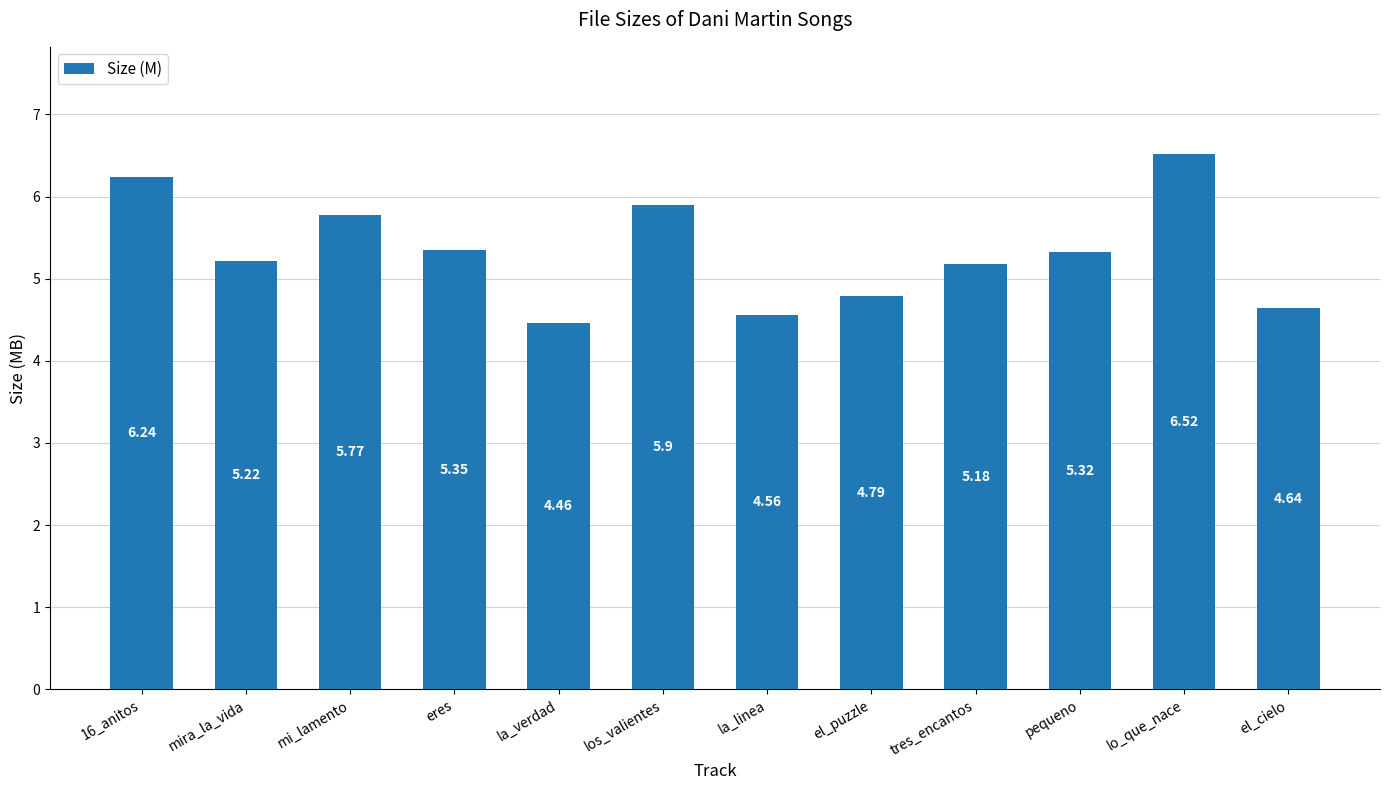

Is it true that the value at lo_que_nace is 9.9?

False